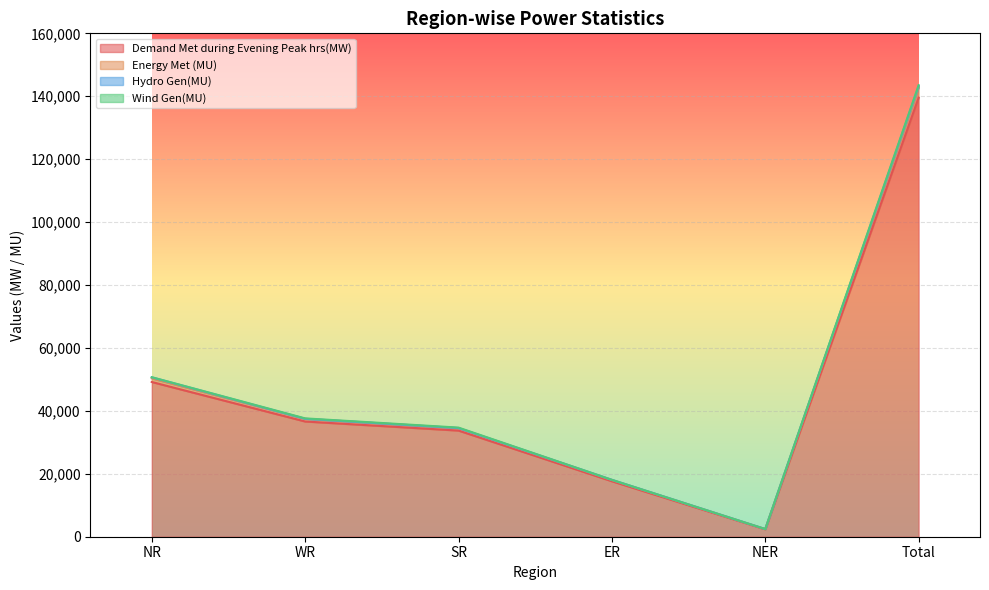

What is the total value across all series at ER?

18085